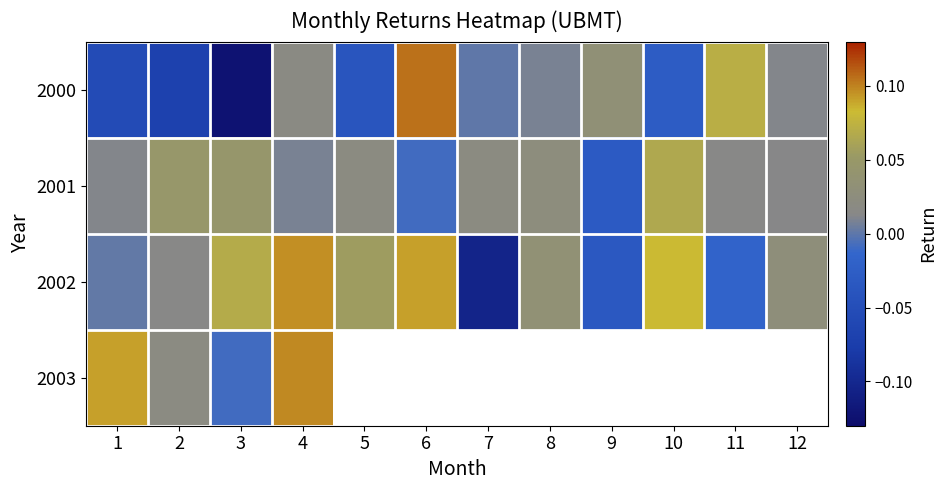

List the series in order of their overall mean, highest first.

2002, 2003, 2001, 2000